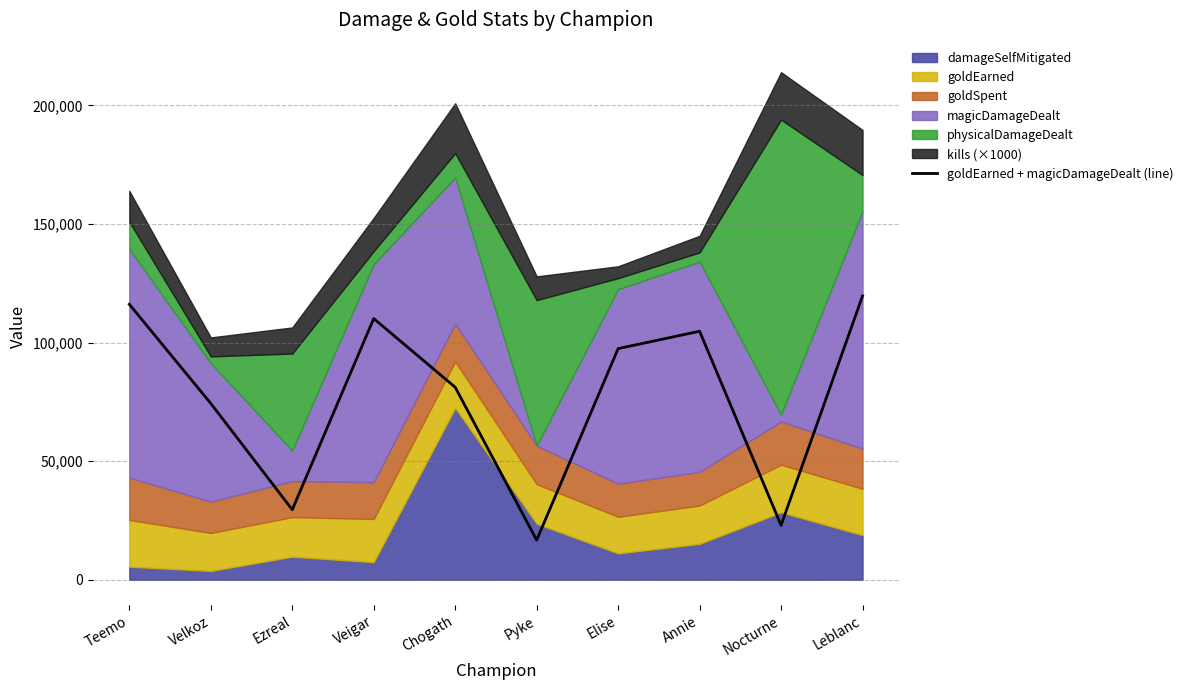

What is the difference between the second highest and minimum values?

99423